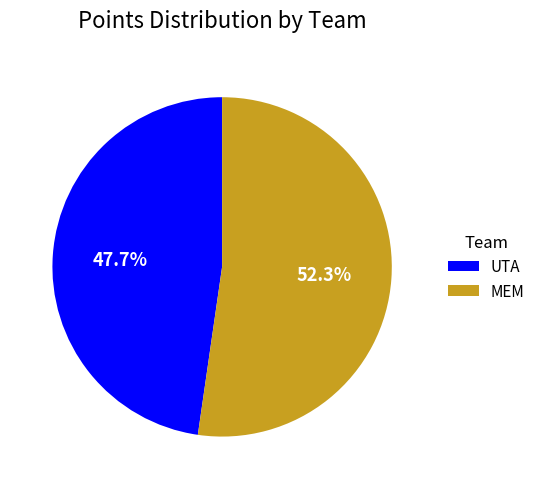

Which slice represents more than half of the pie?

MEM